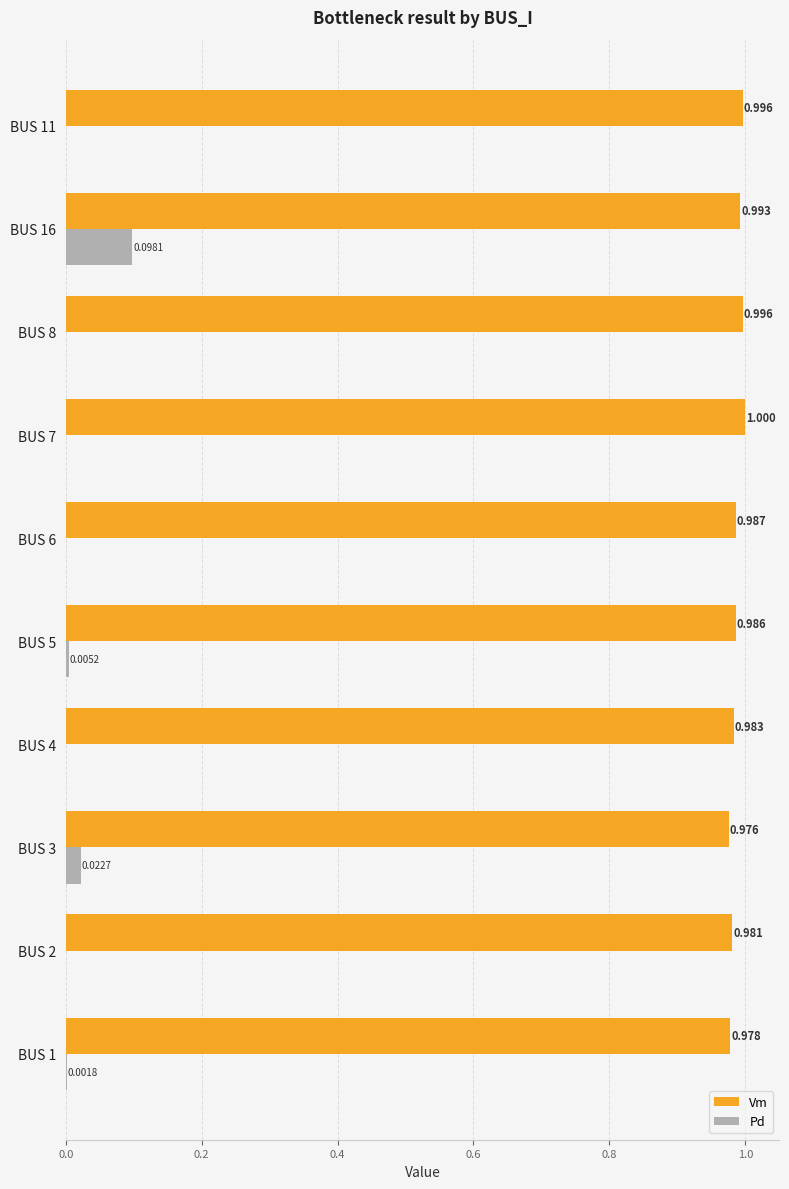

What is the average value of the Vm series?

1.0